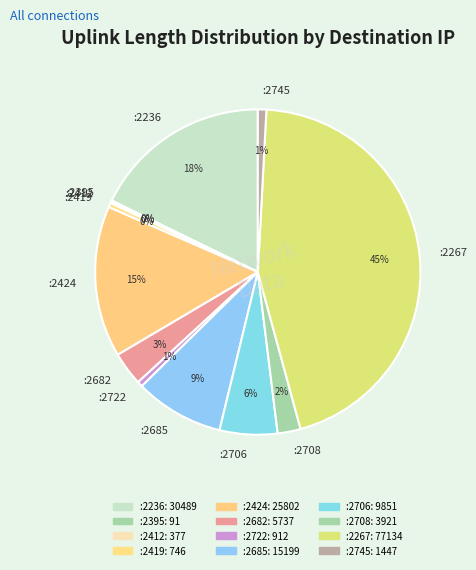

Which category has the biggest portion of the pie?

:2267